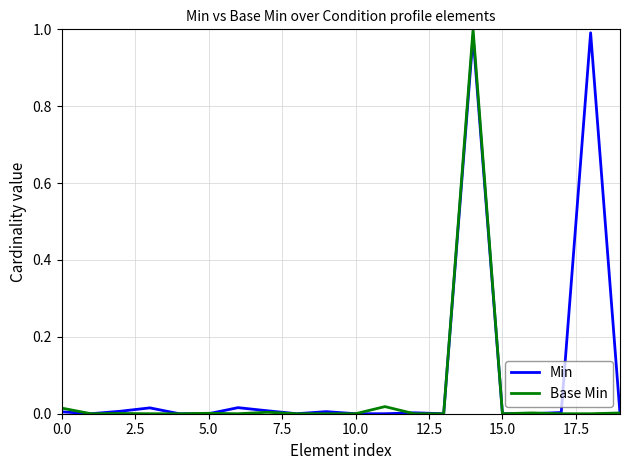

Rank the series by their average value, from highest to lowest.

Min, Base Min